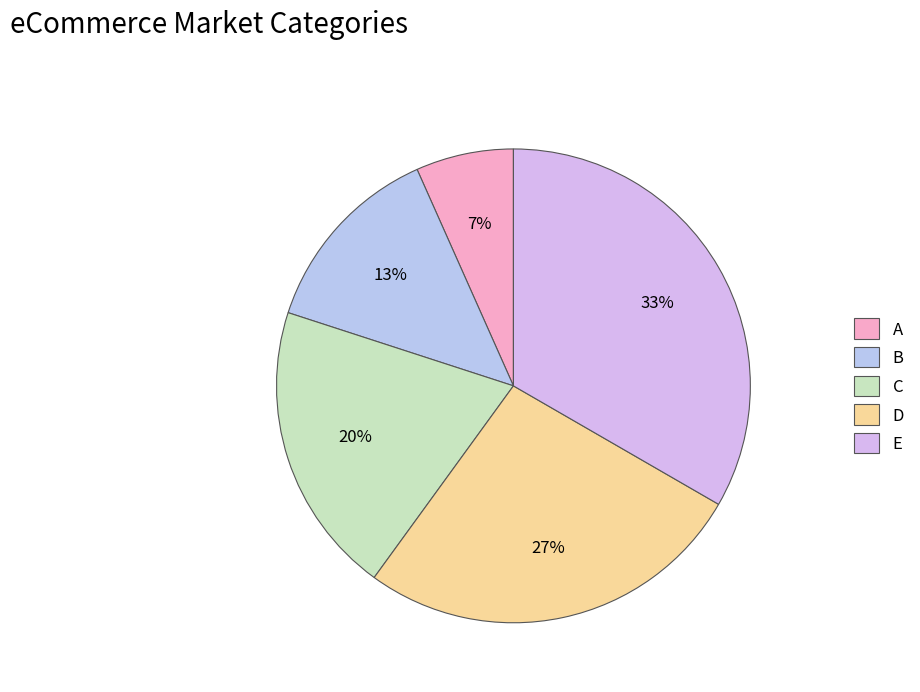

To the nearest percent, what is the combined percentage of A and E?

40%